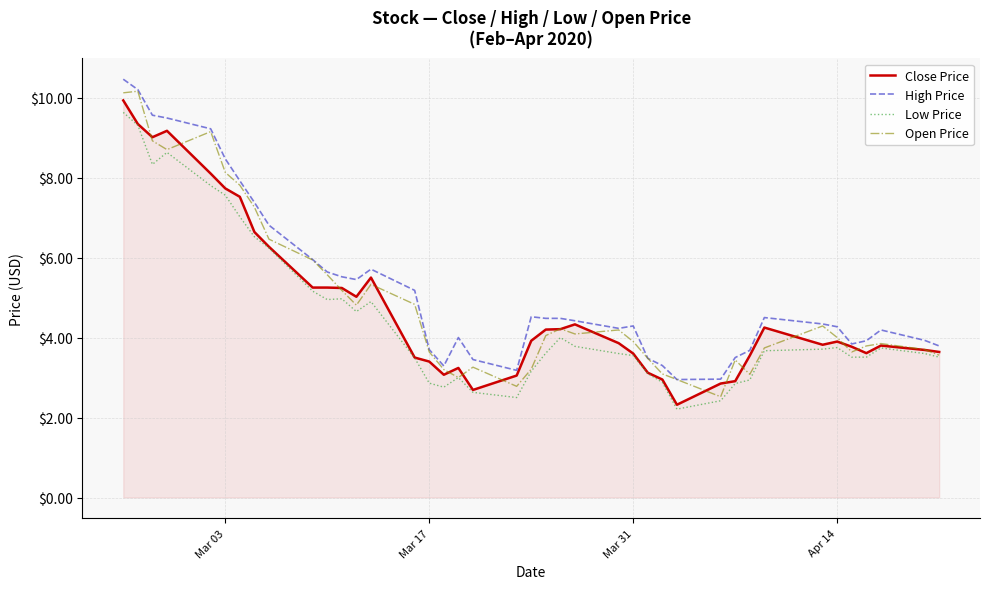

What are all the series names shown in the legend?

Close Price, High Price, Low Price, Open Price